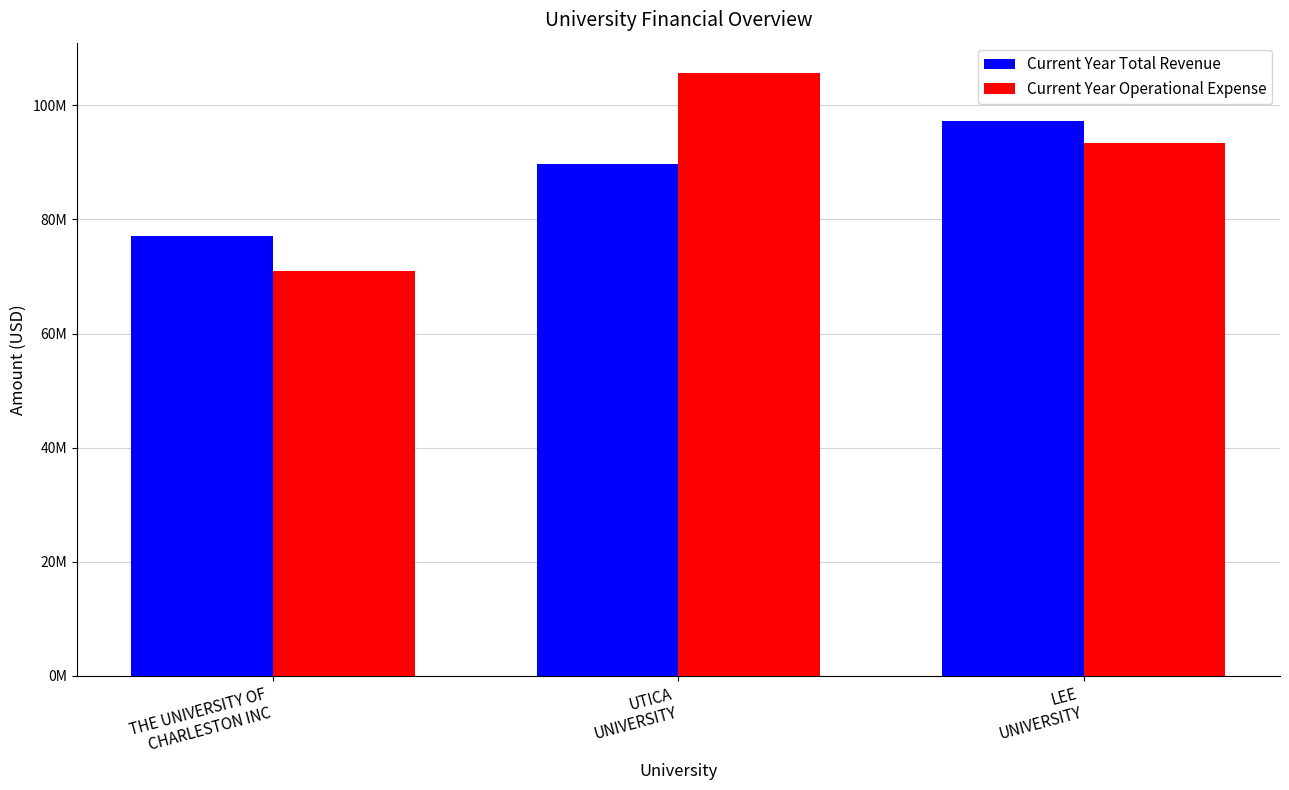

What is the difference between the maximum and minimum values in the Current Year Operational Expense series?

34745447